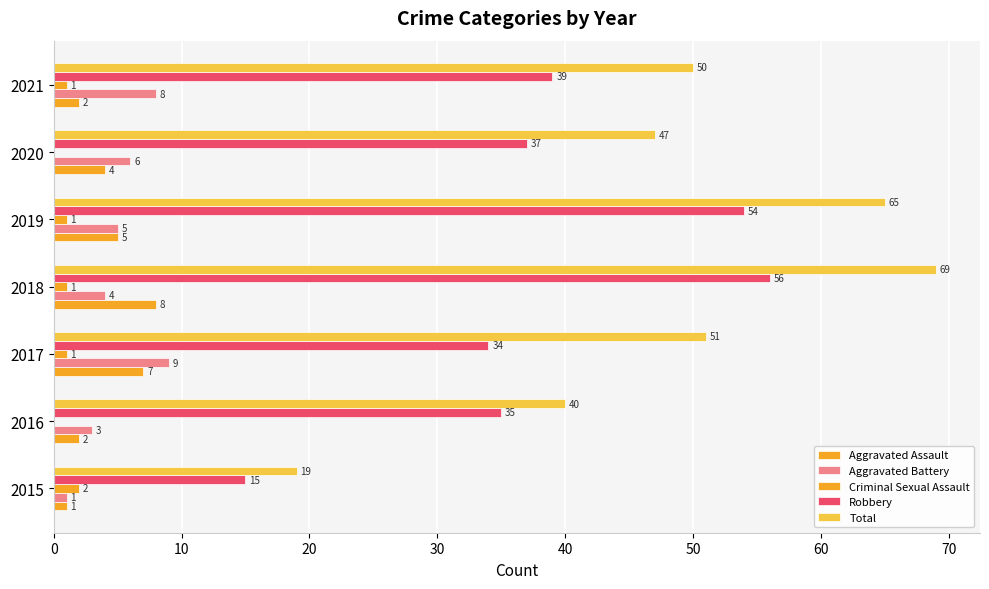

List the series in order of their peak value, highest first.

Total, Robbery, Aggravated Battery, Aggravated Assault, Criminal Sexual Assault